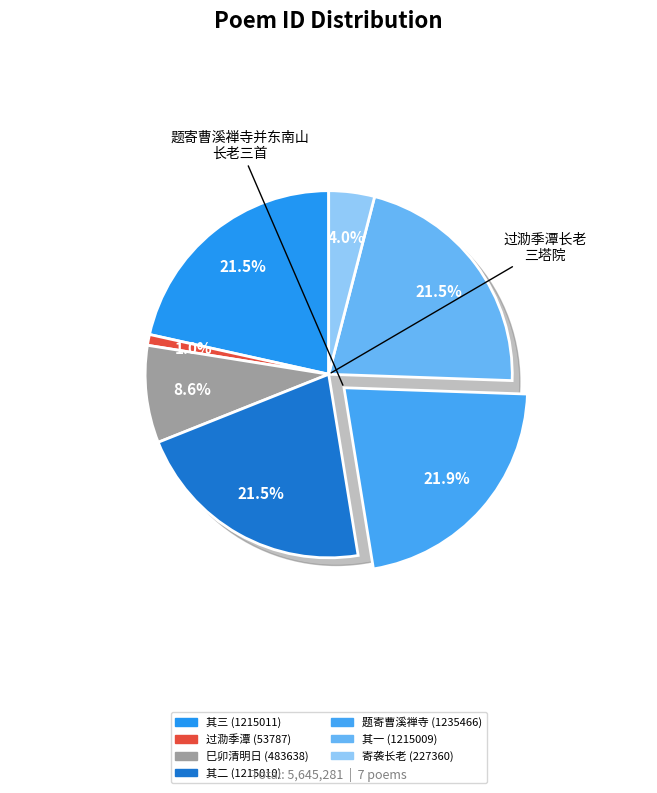

To the nearest percent, what portion does 题寄曹溪禅寺并东南山长老三首 其三 represent?

22%